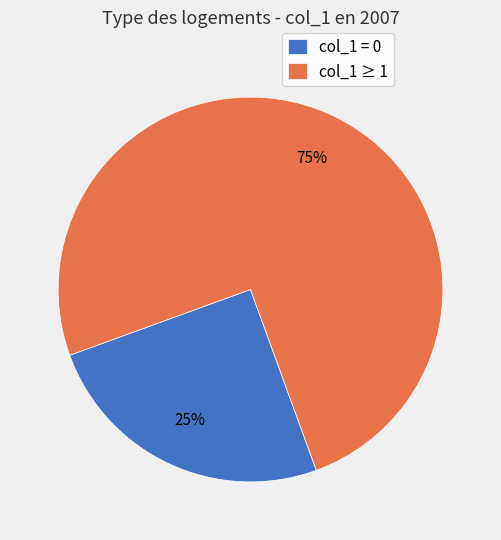

Is it true that col_1 = 0 is 11% of the pie?

False